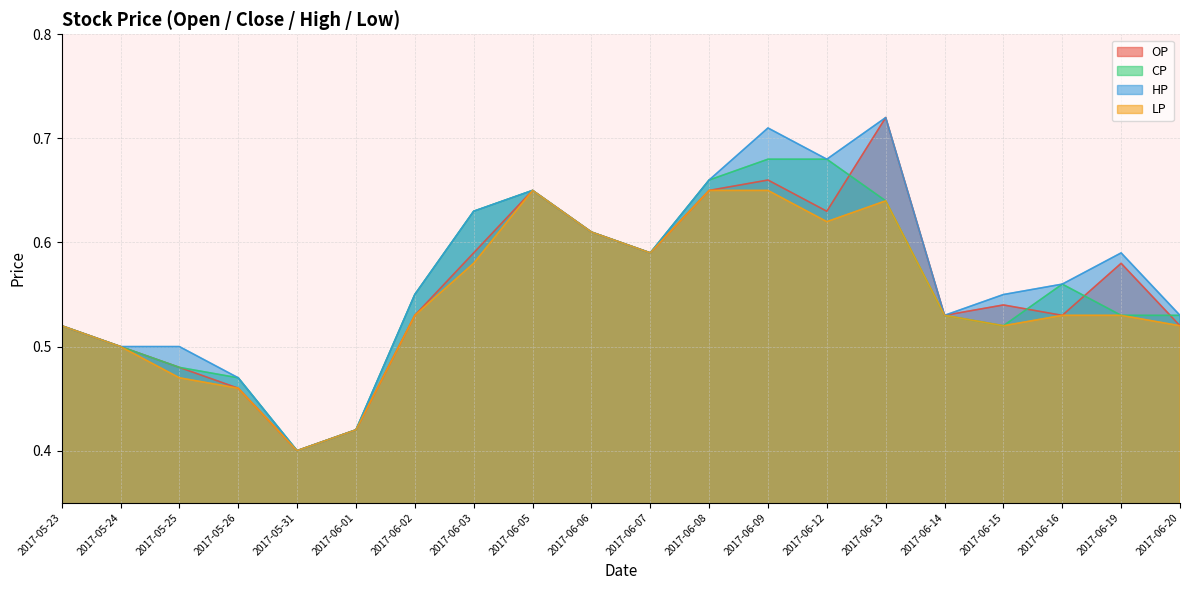

What is the average value of the HP series?

0.6